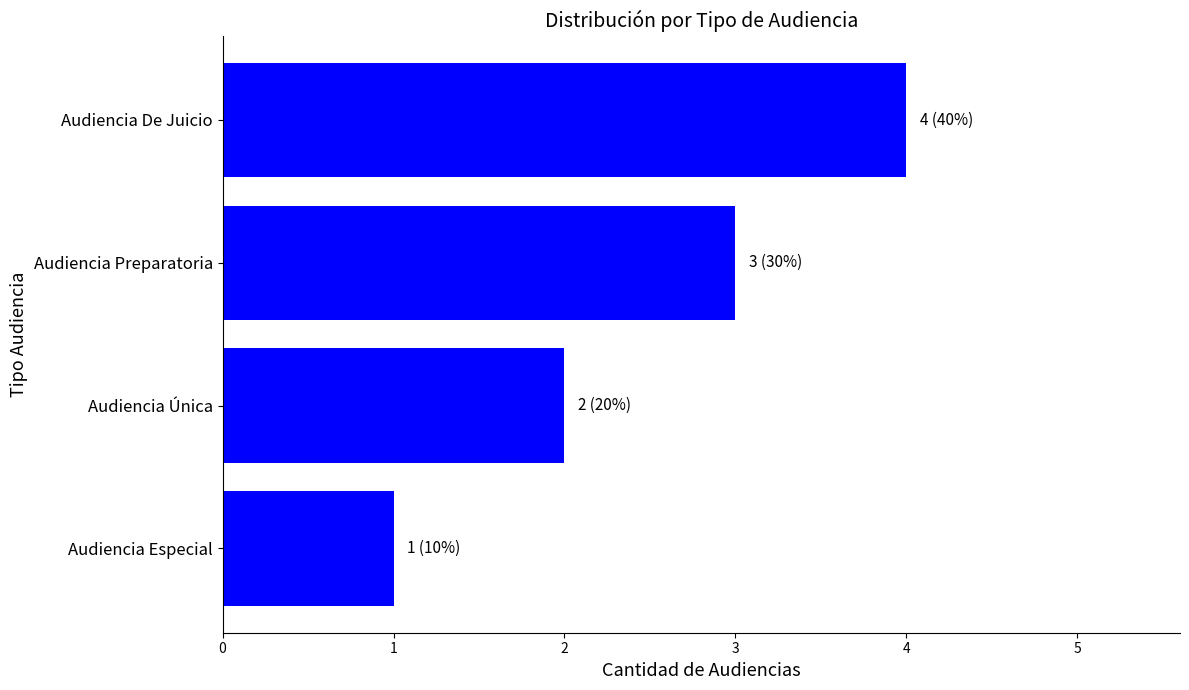

What is the label of the 4th bar from the bottom?

Audiencia De Juicio